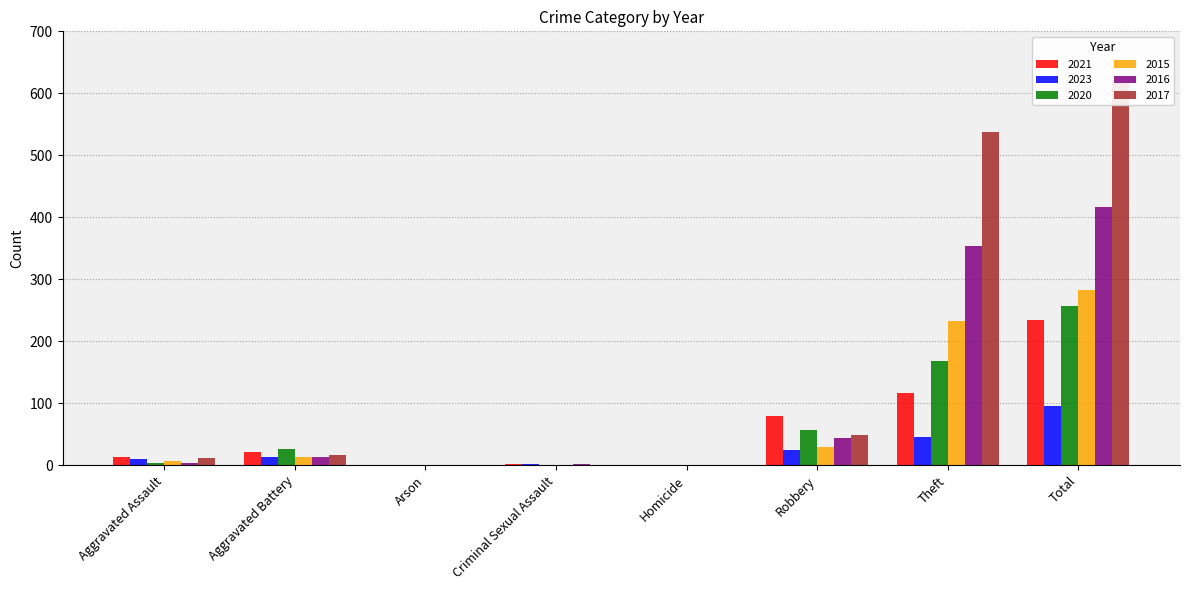

What is the label of the 3rd bar from the right?

Robbery